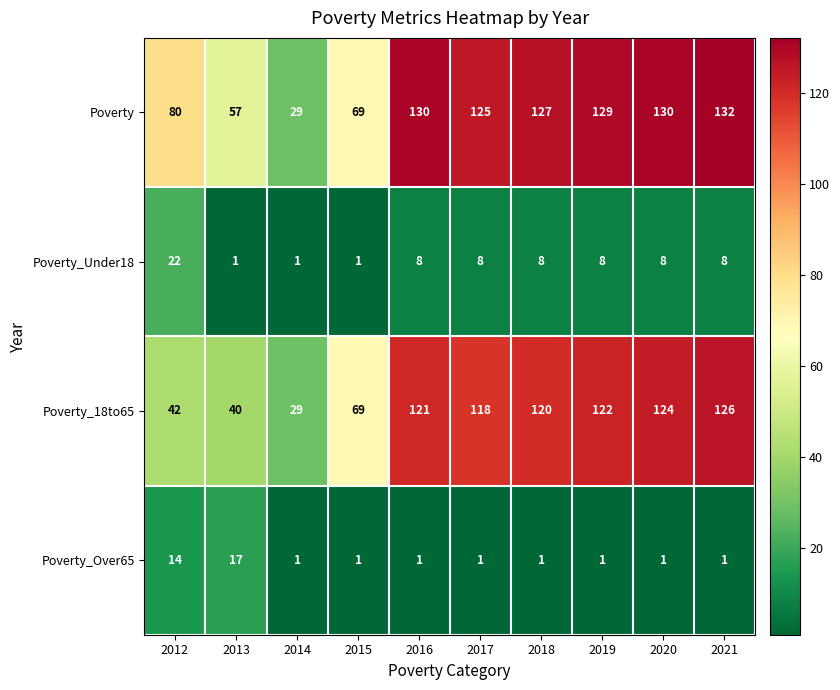

The Poverty series shows 109 at 2012. True or false?

False